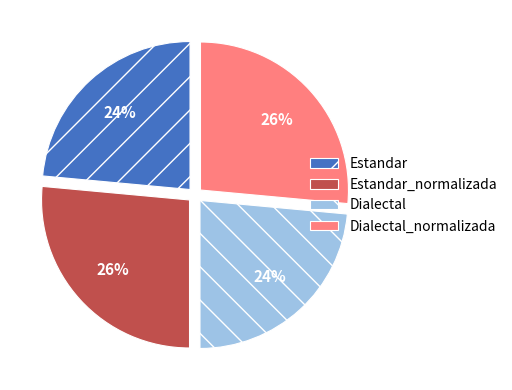

The Estandar slice represents 12% of the pie. True or false?

False